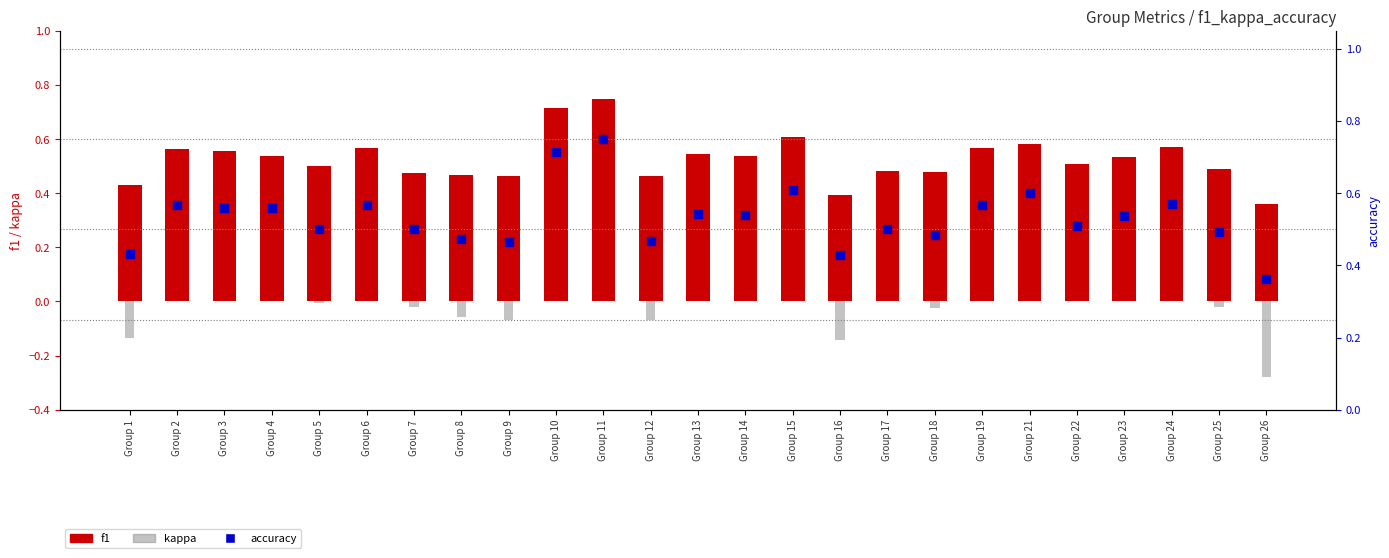

Which series has the largest Y range (max minus min)?

kappa